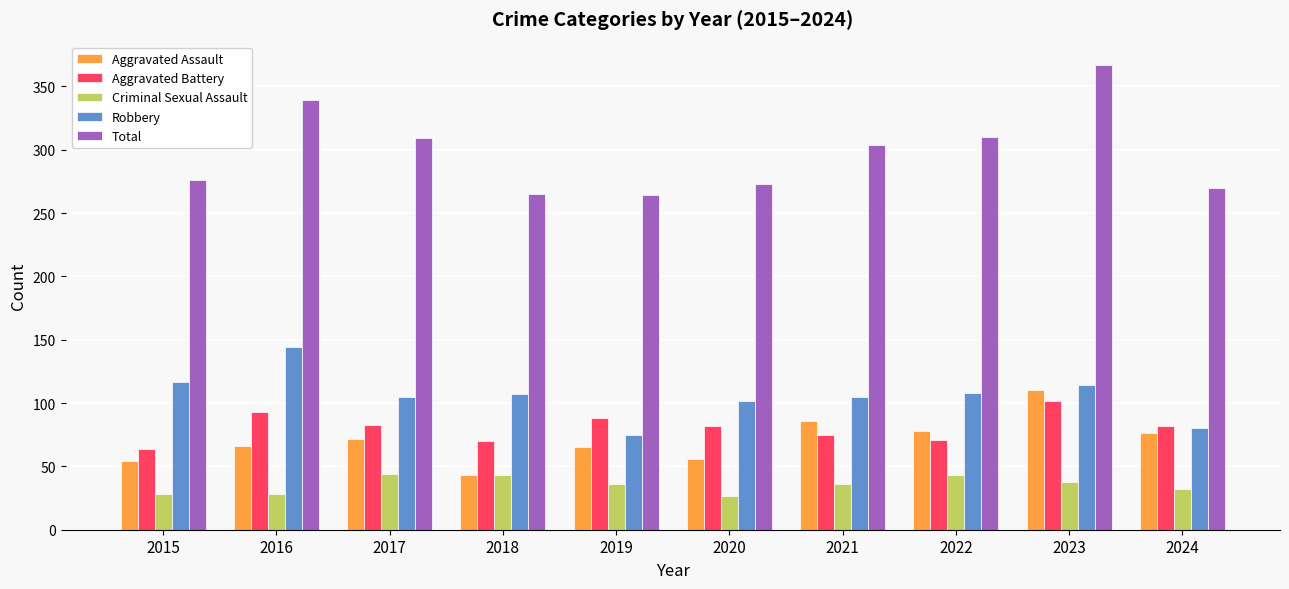

What is the value of the Criminal Sexual Assault bar at the 10th from the left?

32